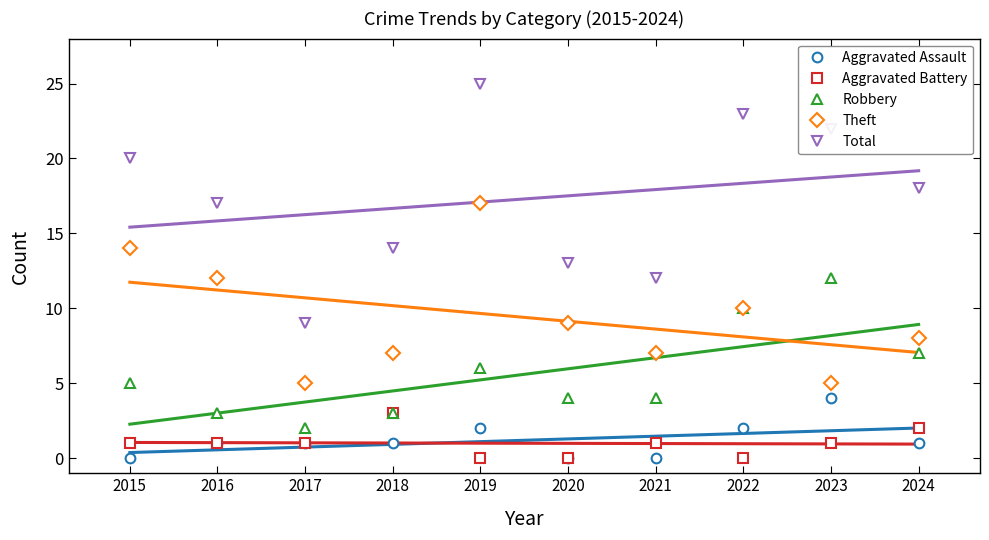

What is the difference between the Aggravated Battery values at 2018 and 2022?

3